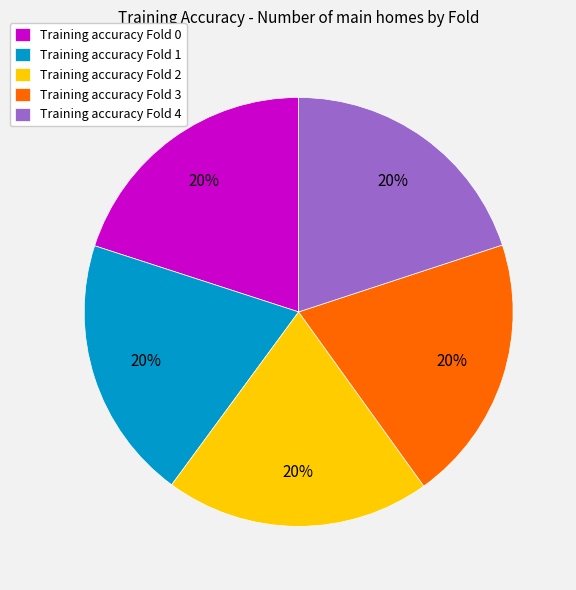

Do Training accuracy Fold 2 and Training accuracy Fold 1 together represent more than half of the pie?

No